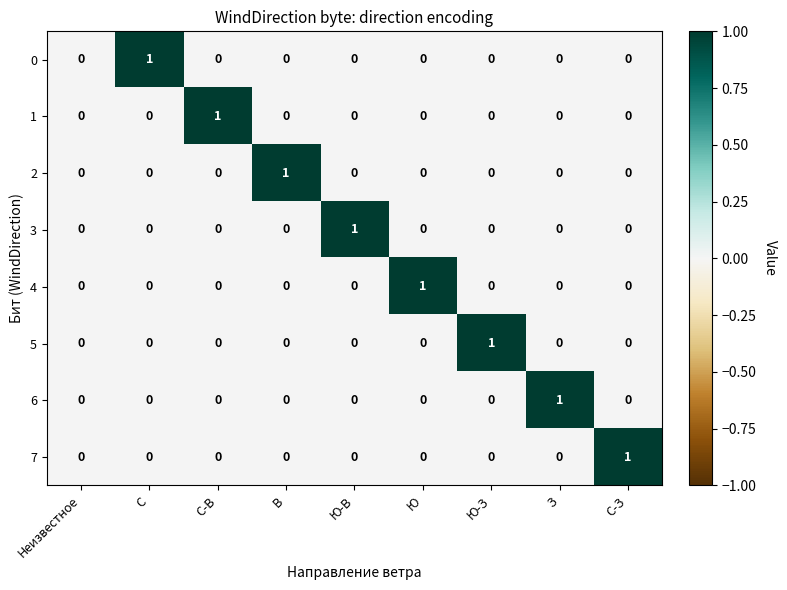

How many 4 values are between 0 and 1?

9